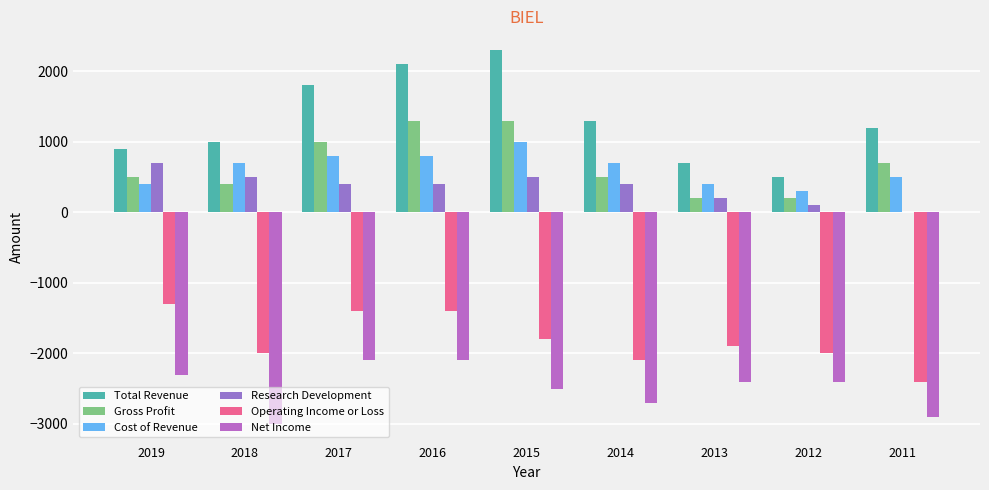

The value of Total Revenue at 2019 is 900. True or false?

True